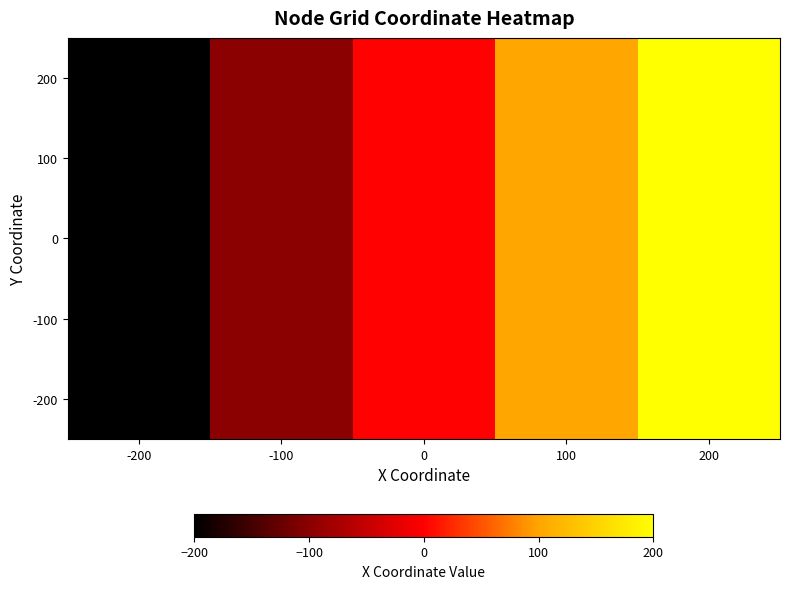

Which category has the lowest value across all series?

-200